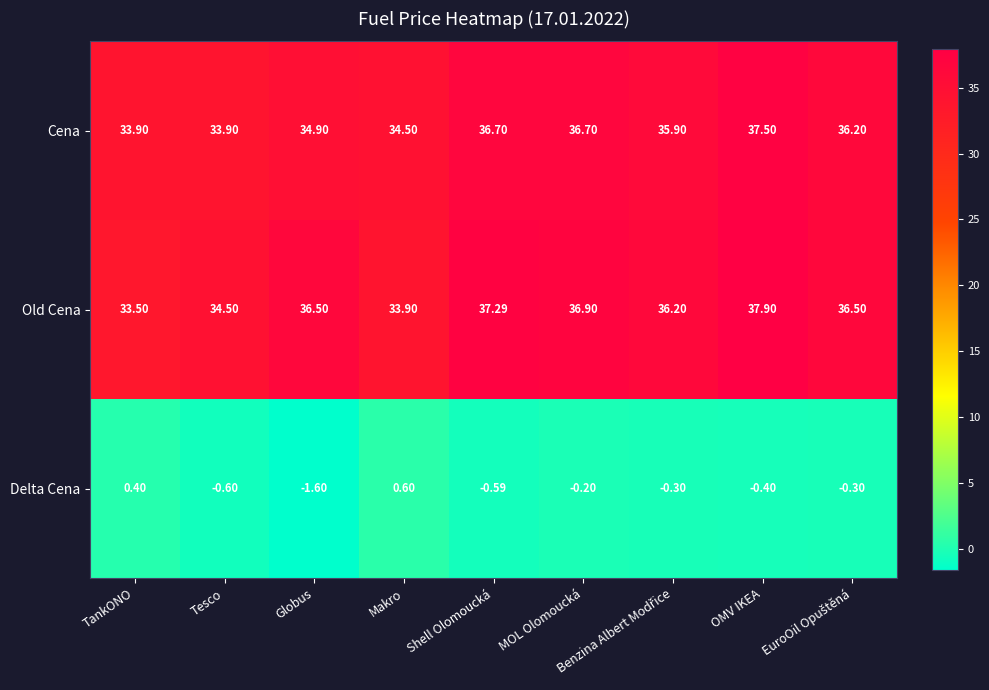

Rank the series at OMV IKEA from lowest to highest value.

Delta Cena, Cena, Old Cena